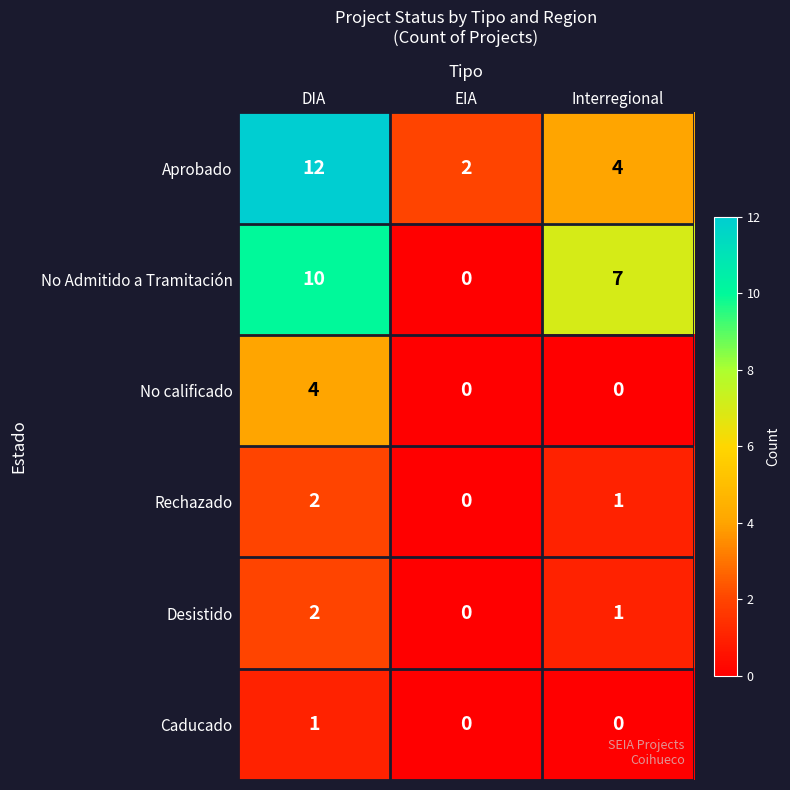

Which series has the largest total across all categories?

Aprobado